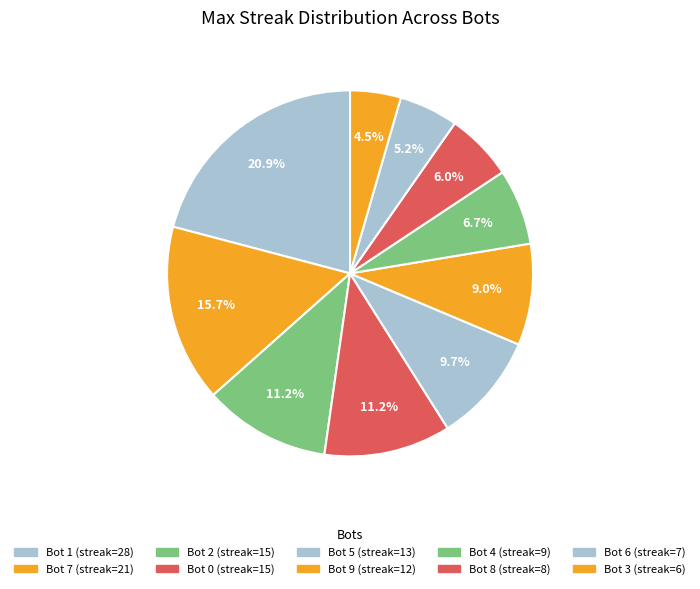

Rank the categories by value from lowest to highest.

Bot 3, Bot 6, Bot 8, Bot 4, Bot 9, Bot 5, Bot 2, Bot 0, Bot 7, Bot 1